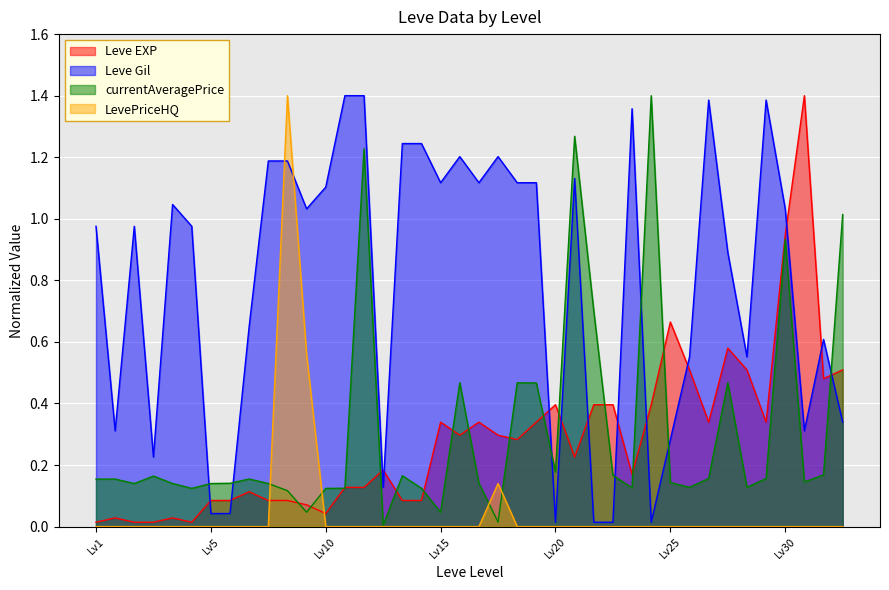

True or false: Leve Gil and Leve EXP intersect in this chart.

True